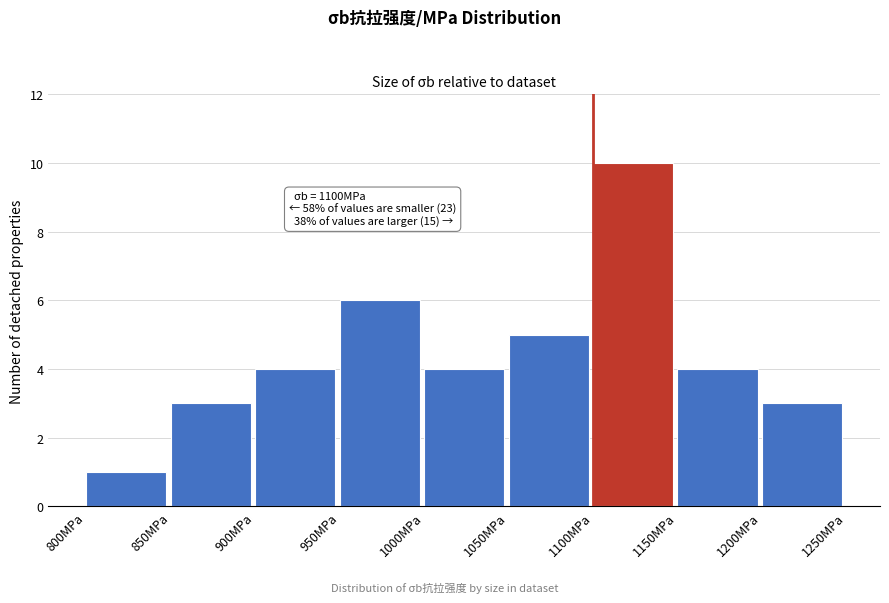

Over which range of the x-axis is the bar tallest?

1100 to 1150